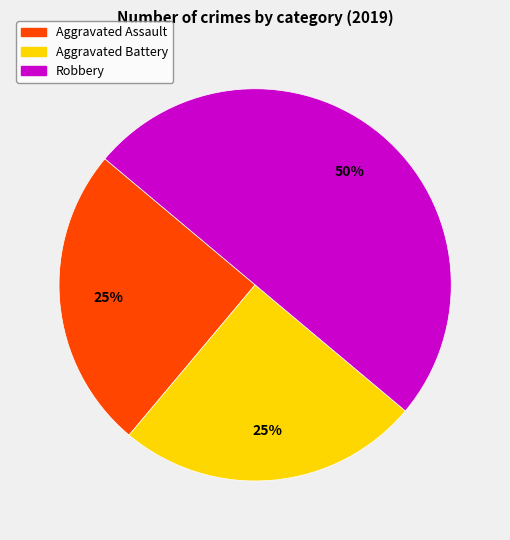

Do Aggravated Battery and Robbery together represent more than half of the pie?

Yes